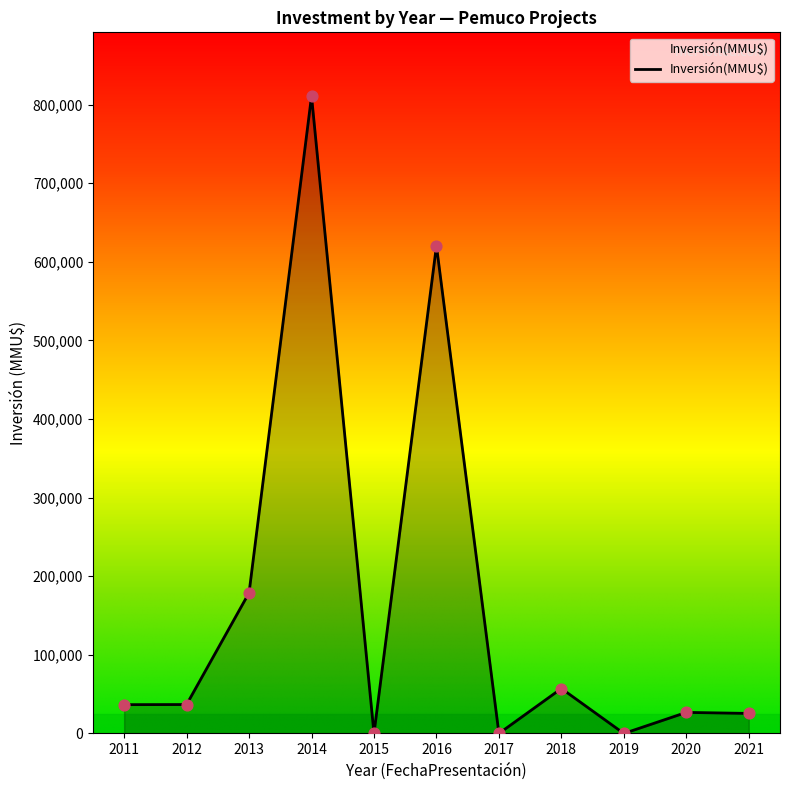

Which has a higher value, 2013 or 2012?

2013